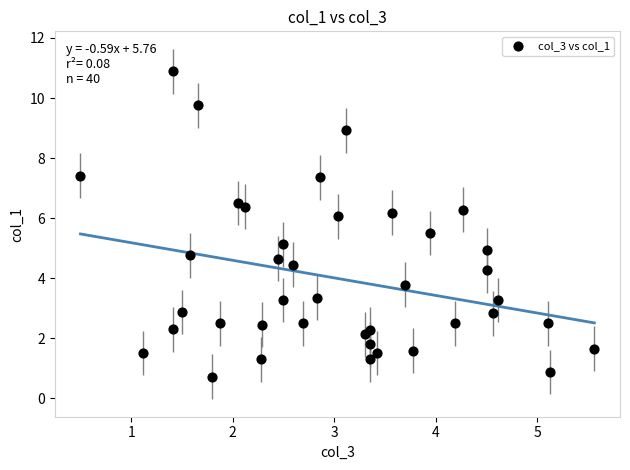

What is the range of X values (max minus min)?

5.1